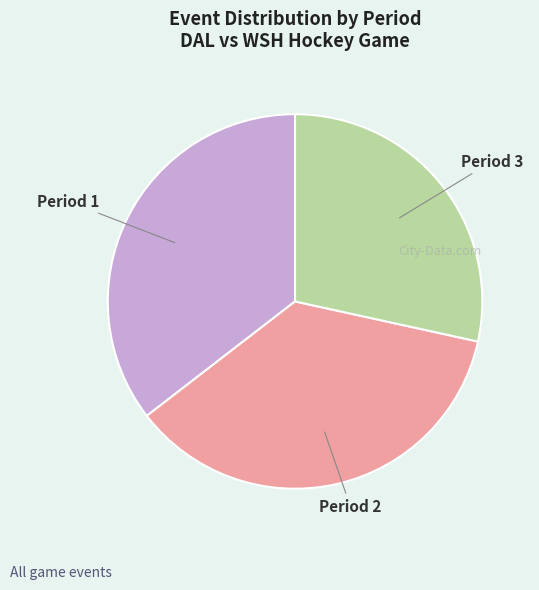

Is it true that Period 3 is 28% of the pie?

True